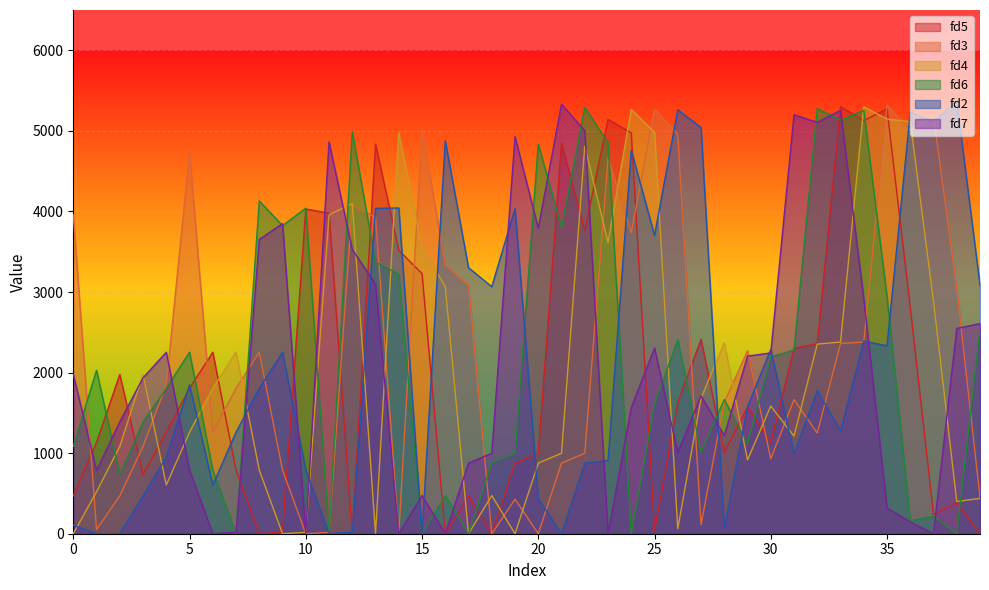

How many positive values does the fd4 series have?

35